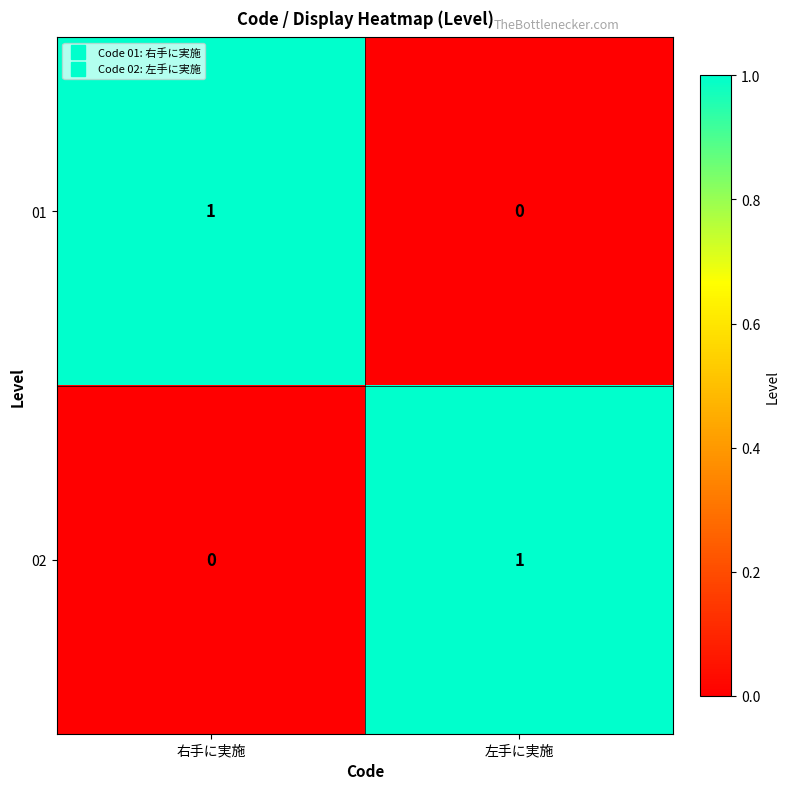

Reading left to right, extract all data points from this chart.

01: 1	0
02: 0	1